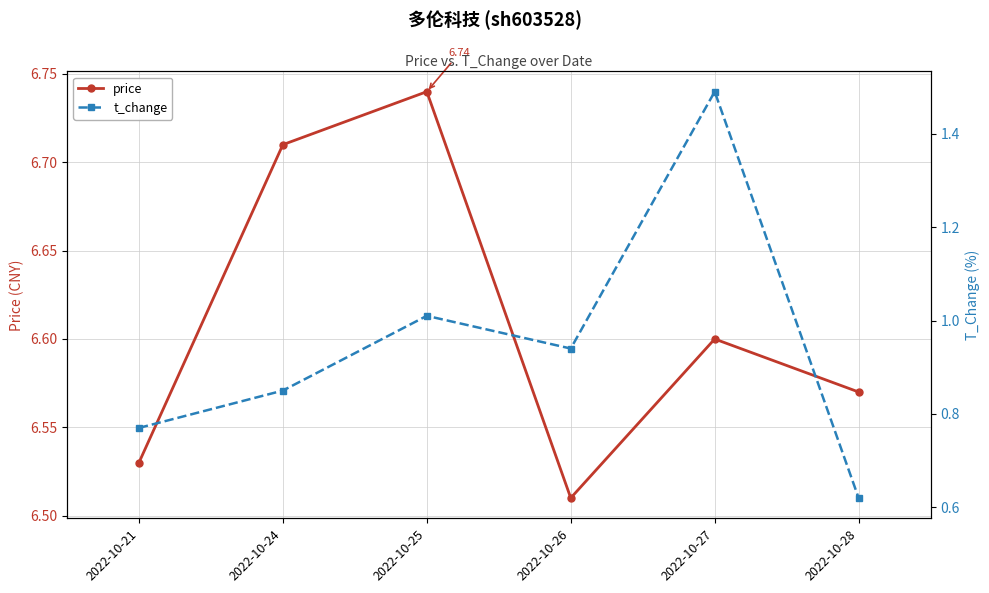

What is the sum of all price values?

39.7